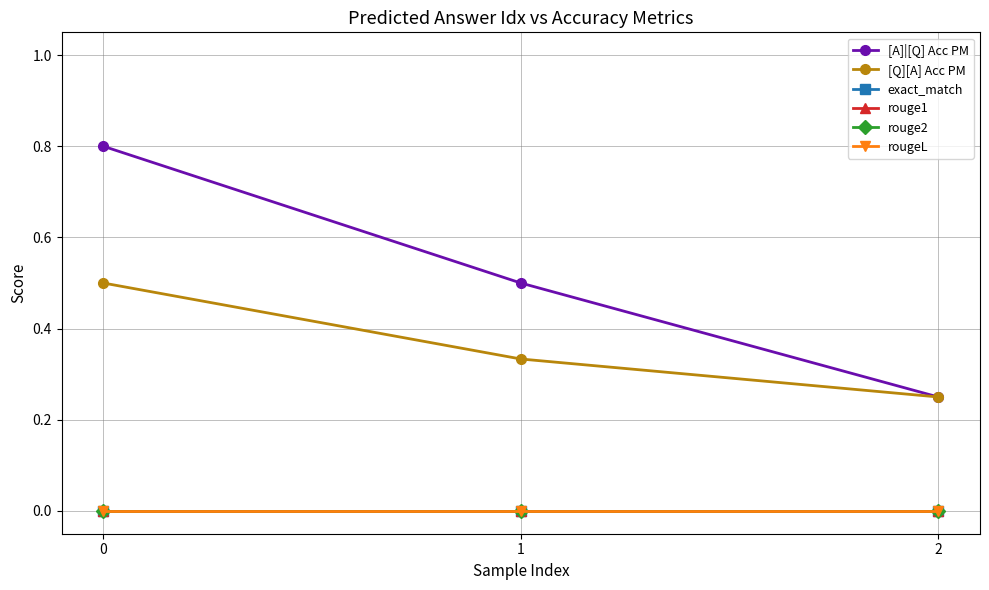

Is this an area chart (filled region under the line)?

No